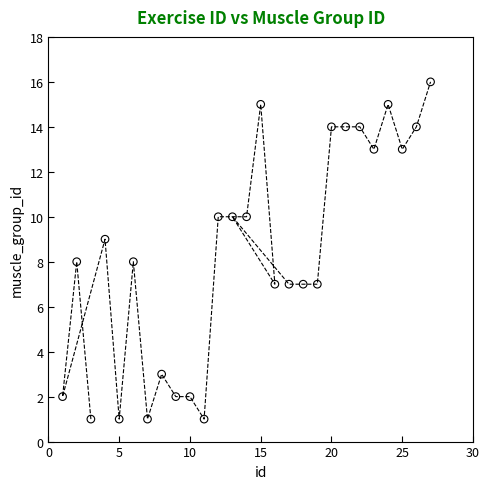

What is the range of Y values (max minus min)?

15